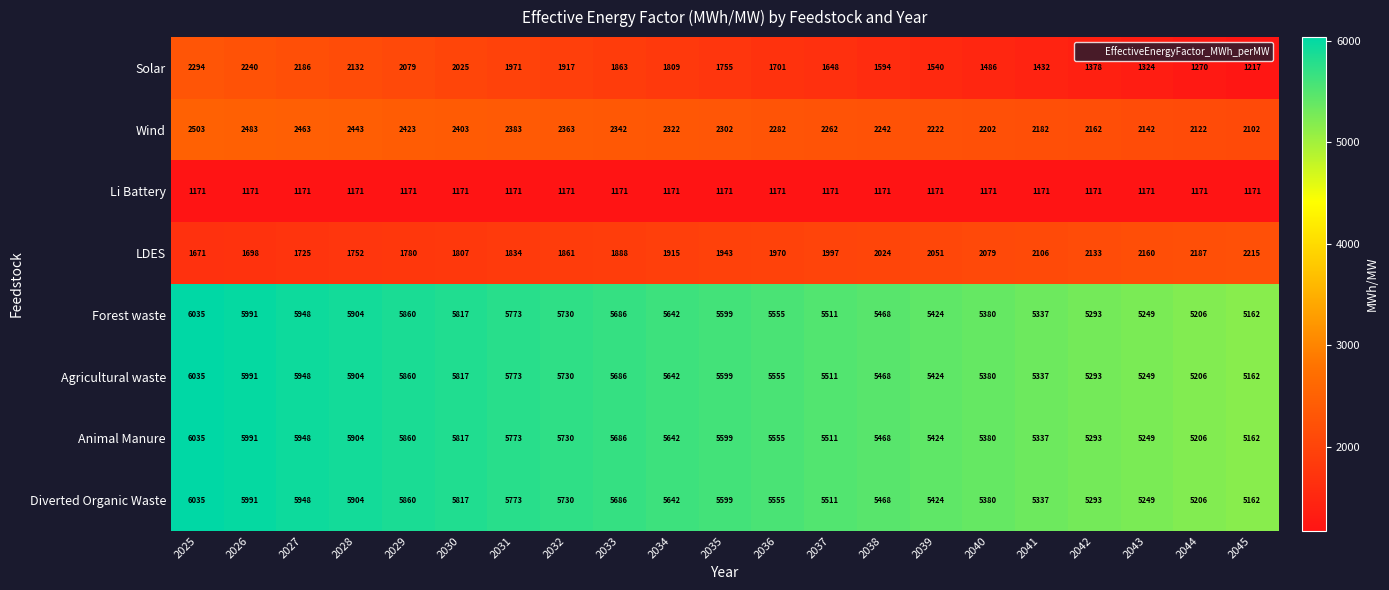

Which series has the largest range (max minus min)?

Solar